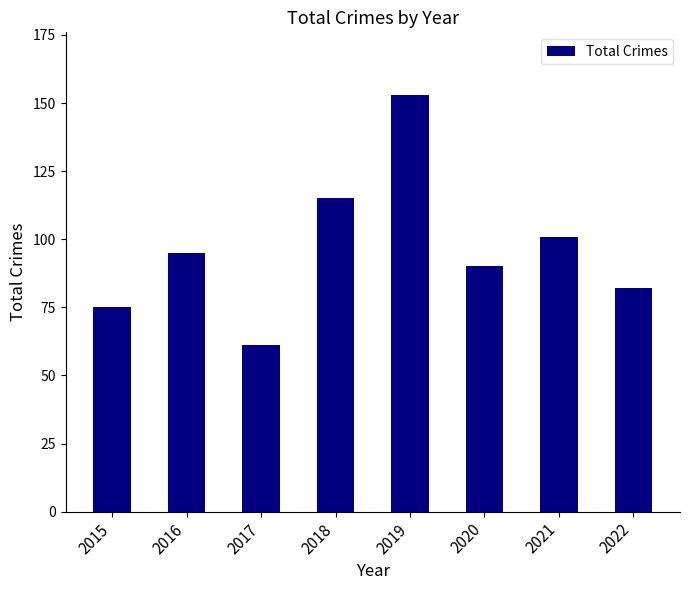

Reading left to right, what are all the values shown in this chart?

2015=75	2016=95	2017=61	2018=115	2019=153	2020=90	2021=101	2022=82